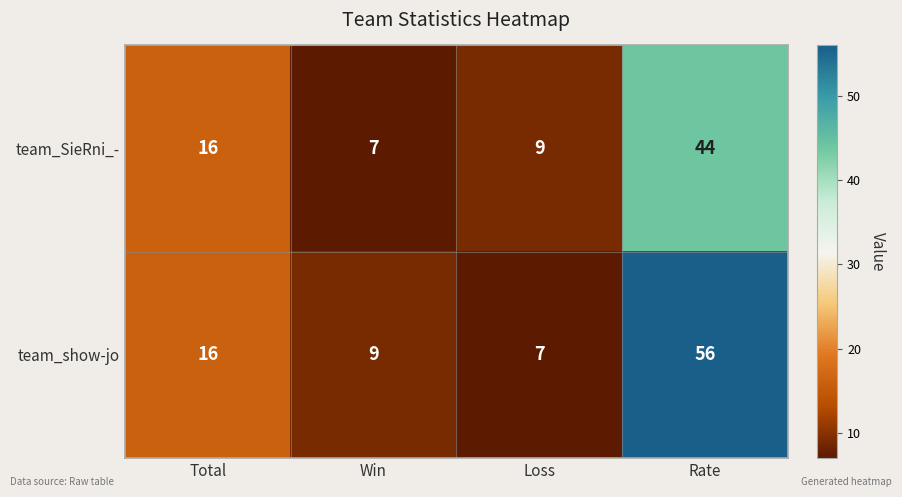

The value of team_SieRni_- at Win is 10. True or false?

False